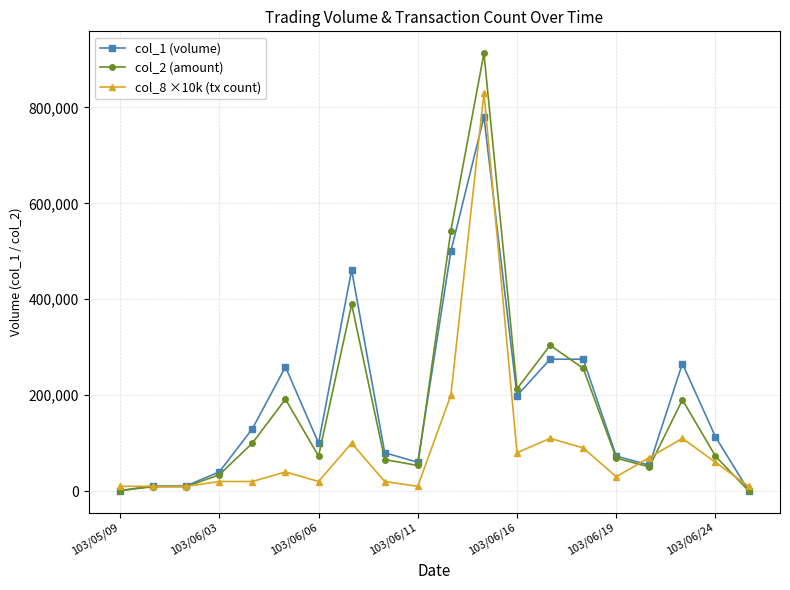

At how many categories does at least one series exceed 610211?

1